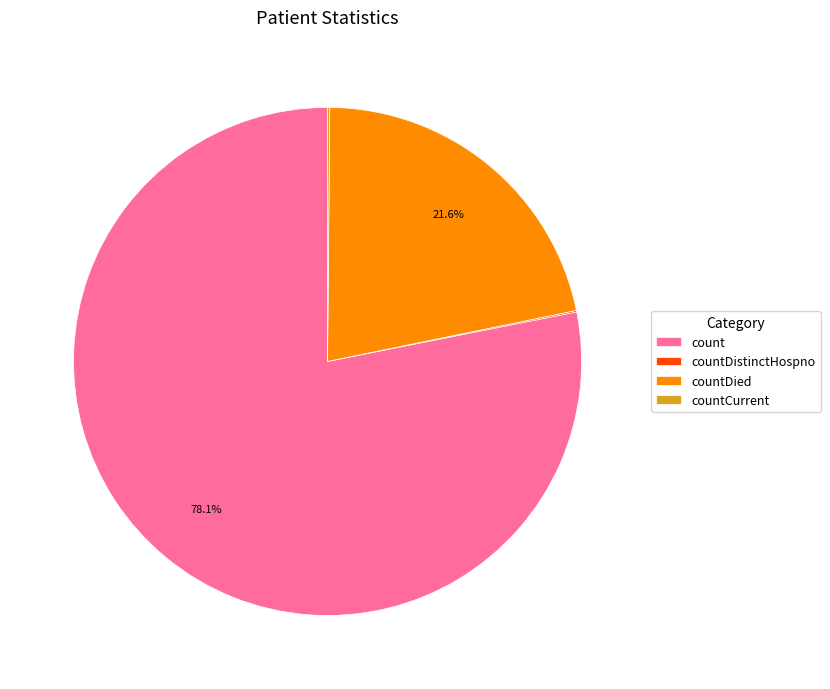

What is the ratio of the value at count to the value at countDied?

3.6